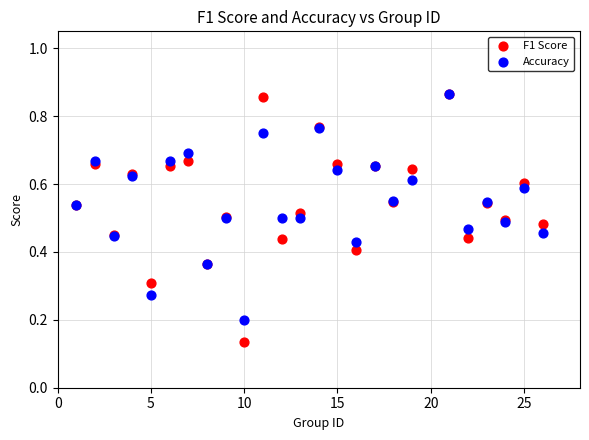

What are all the series names shown in the legend?

F1 Score, Accuracy